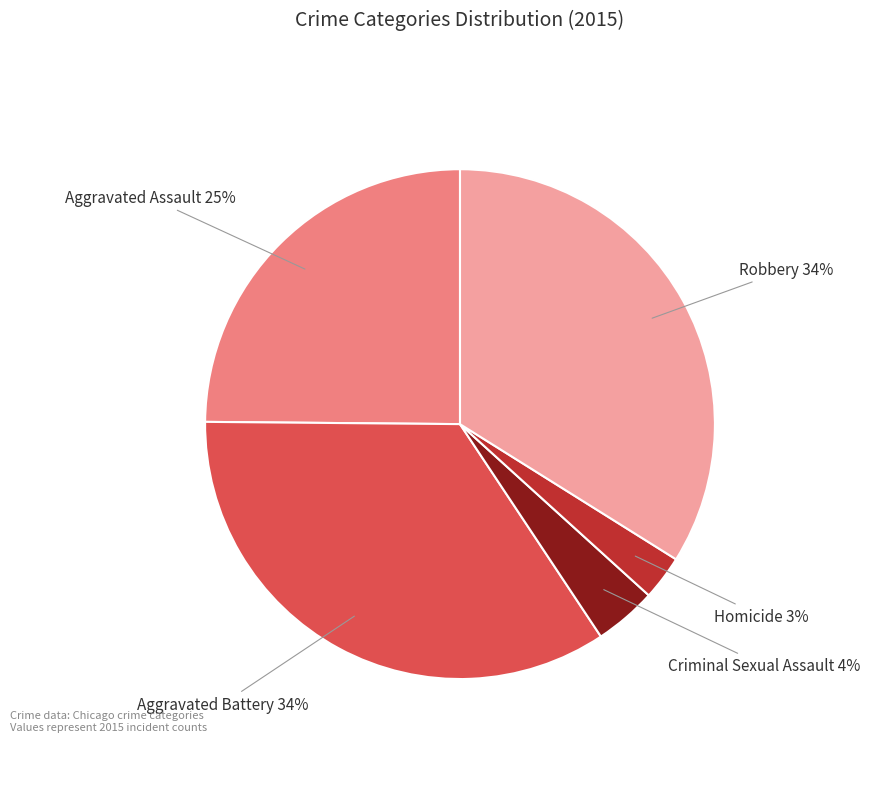

To the nearest percent, what portion does Criminal Sexual Assault represent?

4%